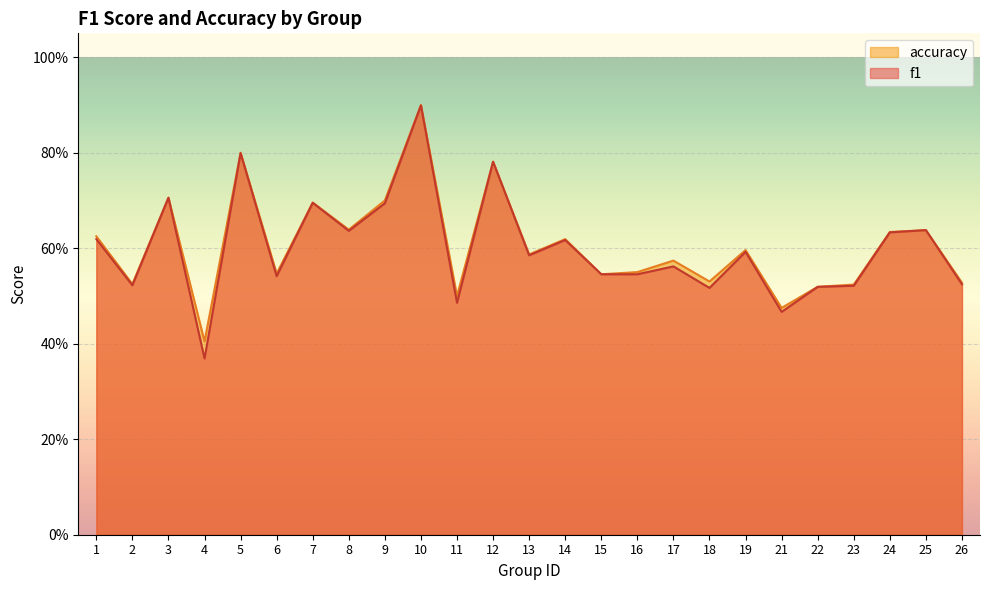

What is the average value of the f1 series?

0.6